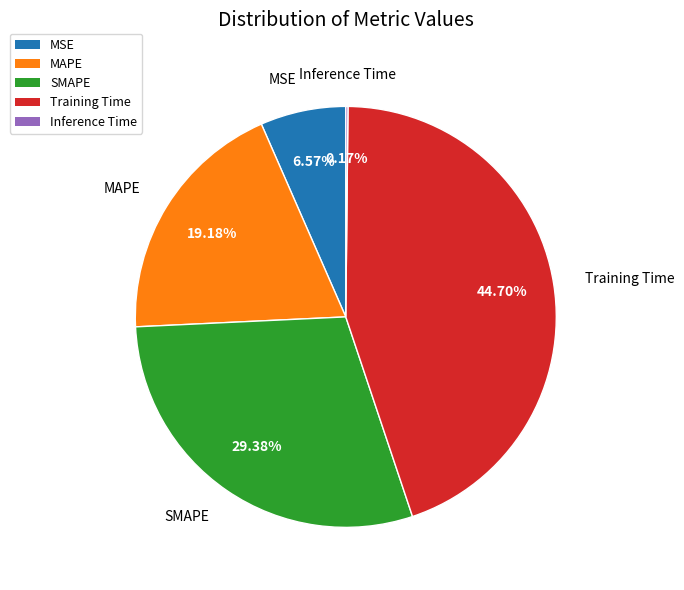

Is there any slice that represents more than half of the pie?

No